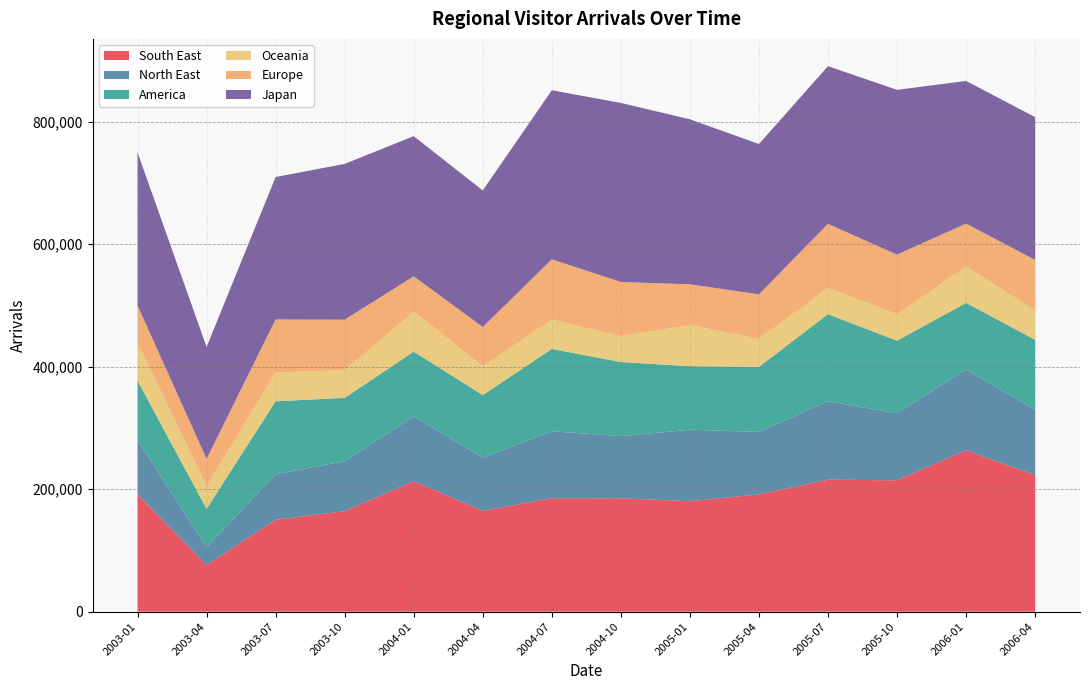

Reading left to right, what are all the values shown in this chart?

South East: 191248	75985	149993	163987	212992	164574	185117	185081	180305	191327	215394	214411	263335	222929
North East: 88994	29031	74280	81514	105990	87149	109285	101548	116708	102161	128044	109418	132116	106862
America: 96864	62731	119171	103431	105518	101854	134463	120871	103737	106142	142144	118436	108631	113998
Oceania: 61976	37200	46898	45469	65369	46964	48095	42117	66923	45393	43156	43160	59247	47865
Europe: 60708	44532	86651	82211	57520	64122	98216	88480	66695	73000	104248	97420	70135	82507
Japan: 250001	182588	232516	254301	228778	222915	275956	292352	269371	245327	257460	268928	232851	233141